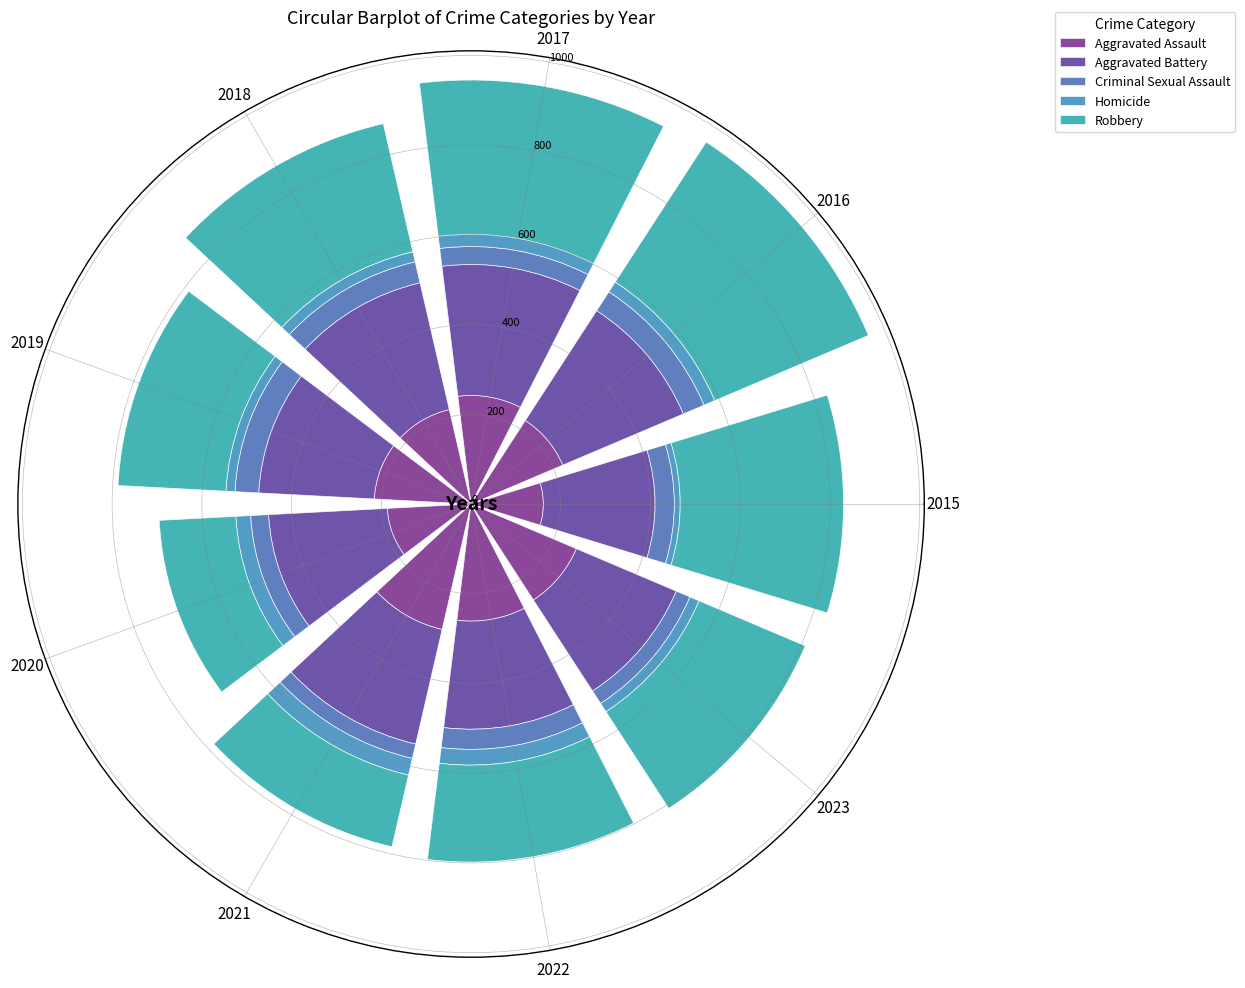

Between 2015 and 2021, which series saw the biggest shift?

Robbery